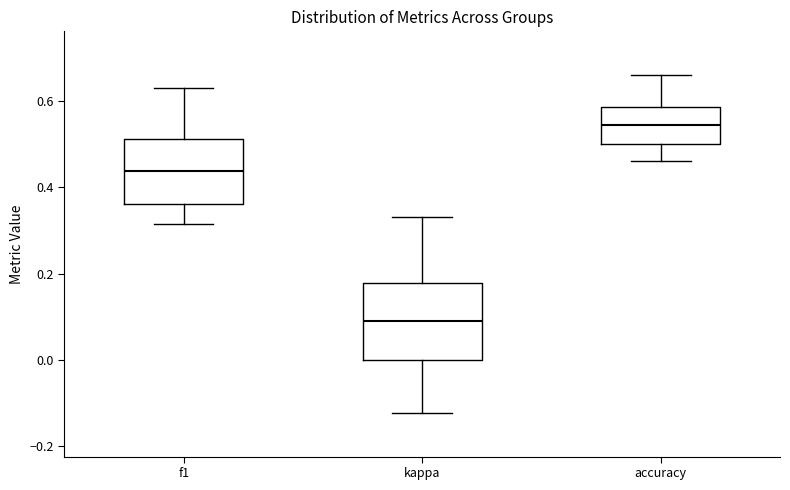

Which box's median line is the highest?

accuracy